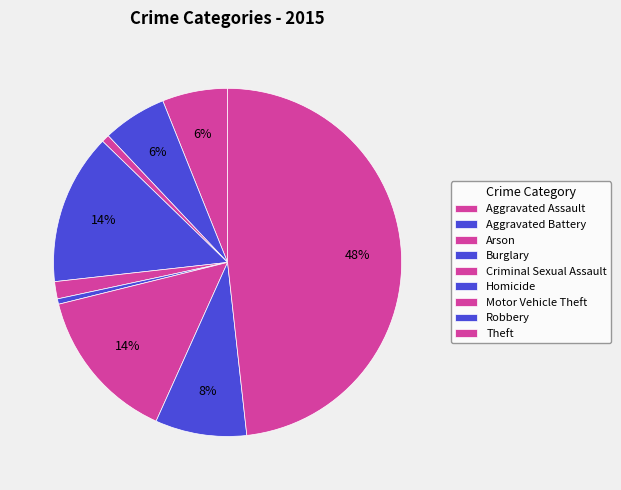

What is the change in value from Burglary to Robbery?

-100